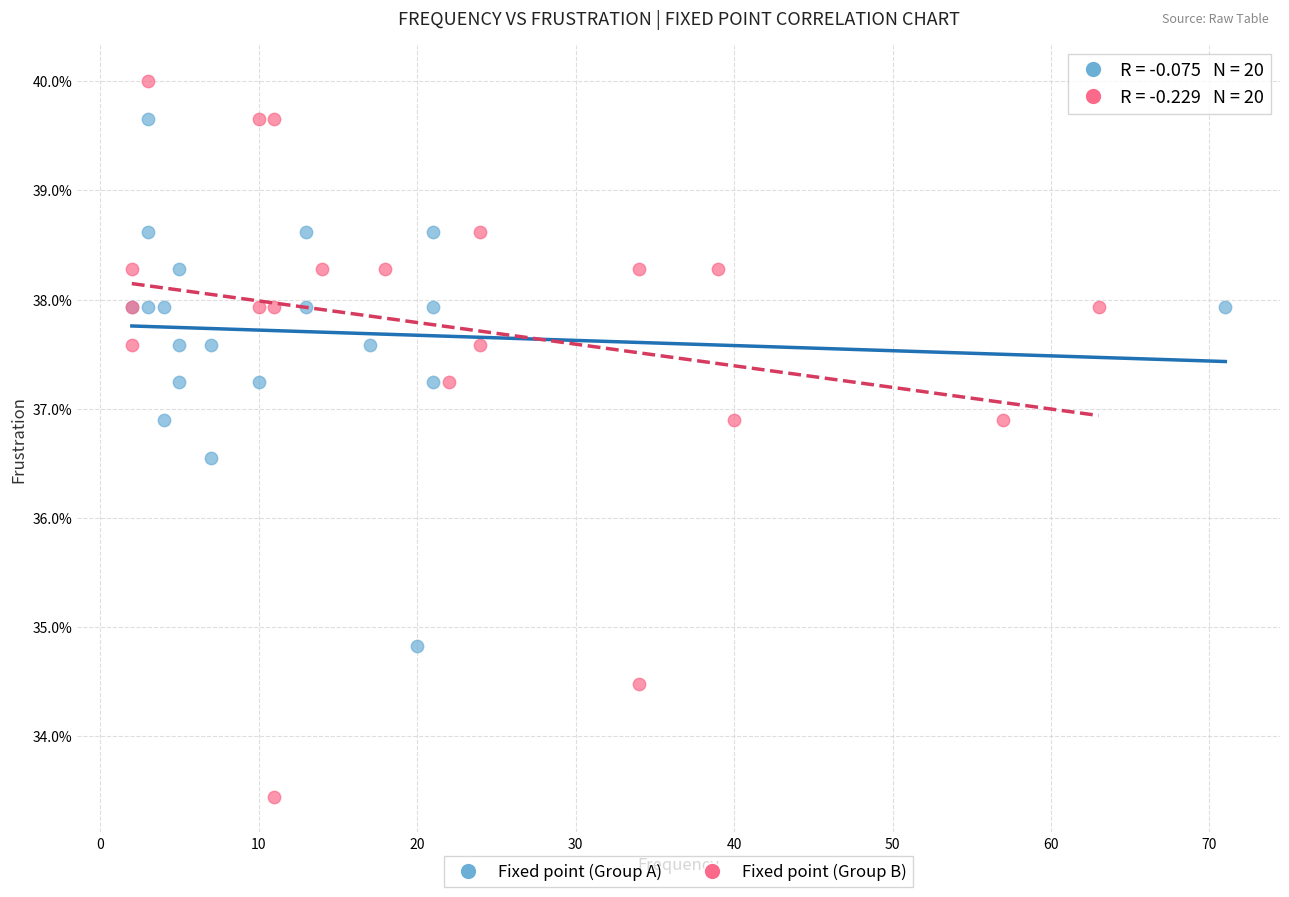

What are all the series names shown in the legend?

Fixed point (Group A), Fixed point (Group B)